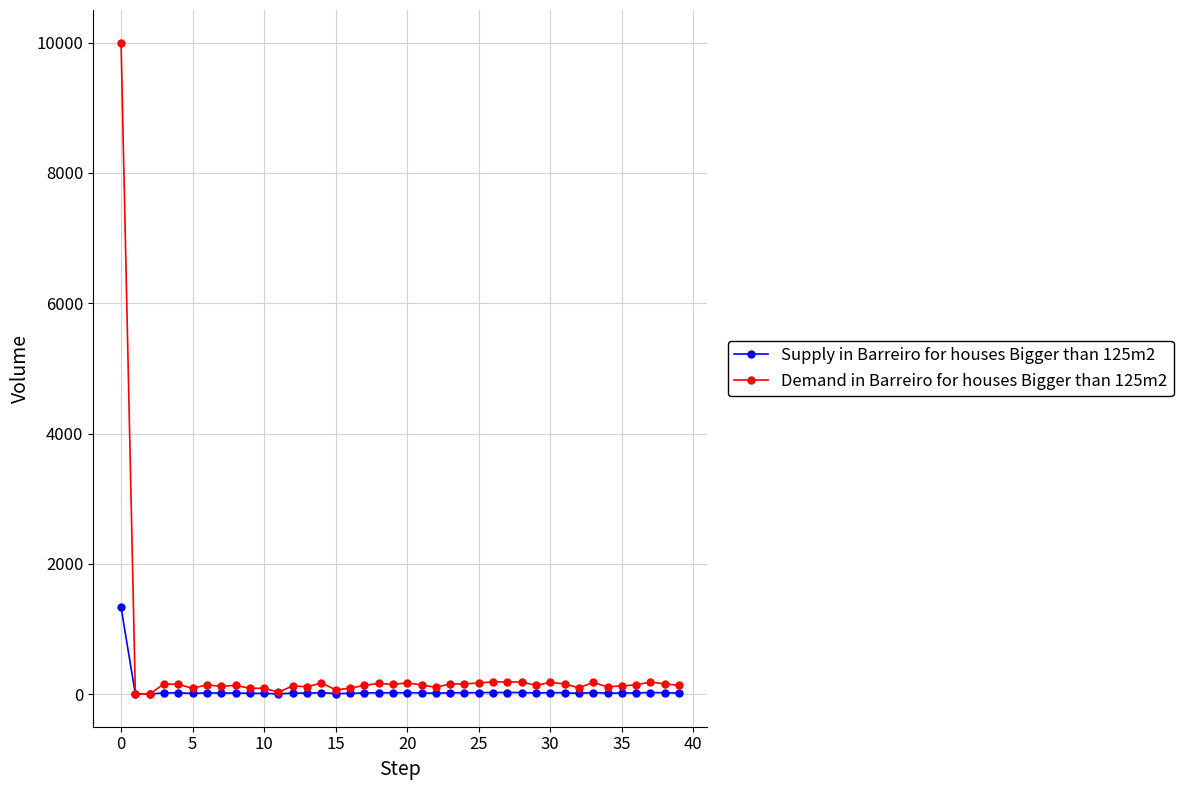

List the series in order of their peak value, highest first.

Demand in Barreiro for houses Bigger than 125m2, Supply in Barreiro for houses Bigger than 125m2